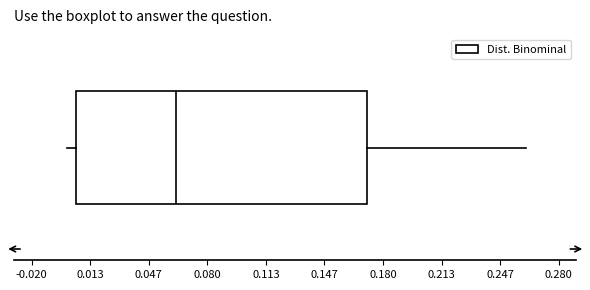

Read this box plot against the x-axis: the position of the median line, the range covered by the box, and the ends of both whiskers. The values are not printed on the chart, so give them approximately, as read against the axis.

median 0.060, box 0.005 to 0.170, whiskers 0.000 to 0.260